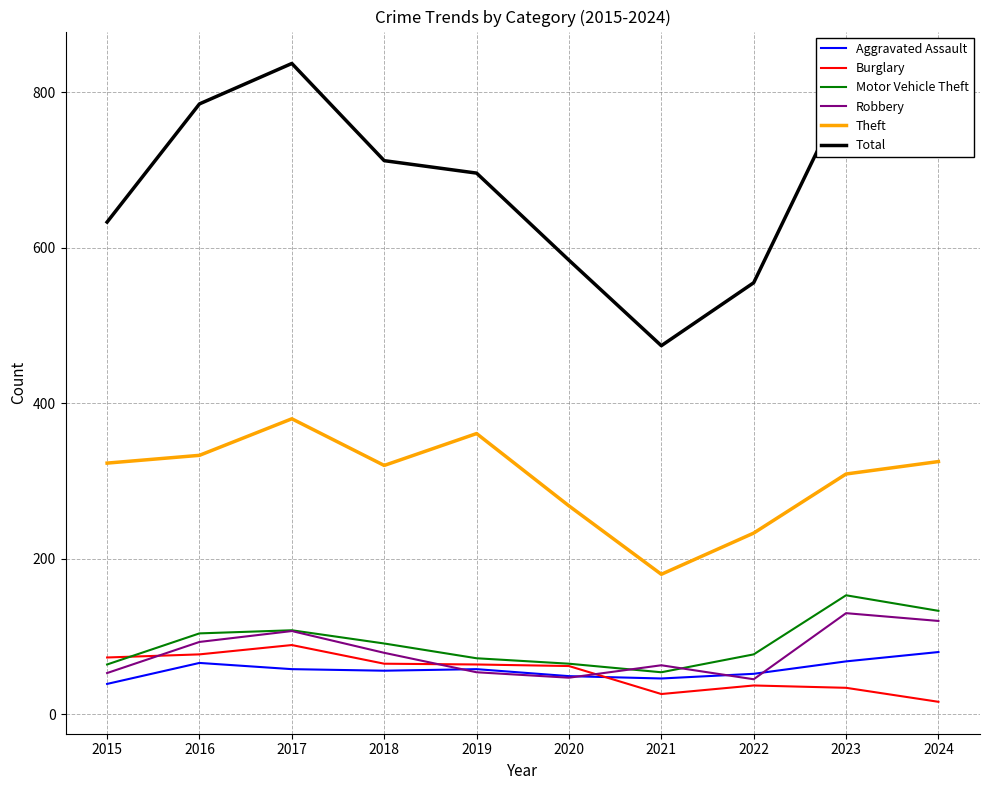

Between which two adjacent categories do Aggravated Assault and Robbery first intersect?

2018 and 2019